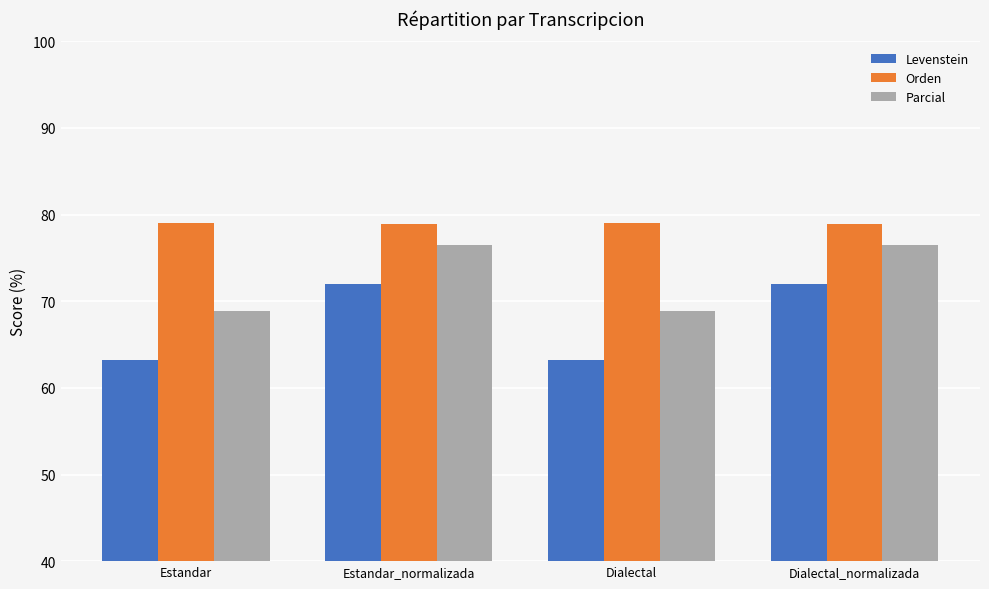

The value of Parcial at Dialectal is 68.9. True or false?

True